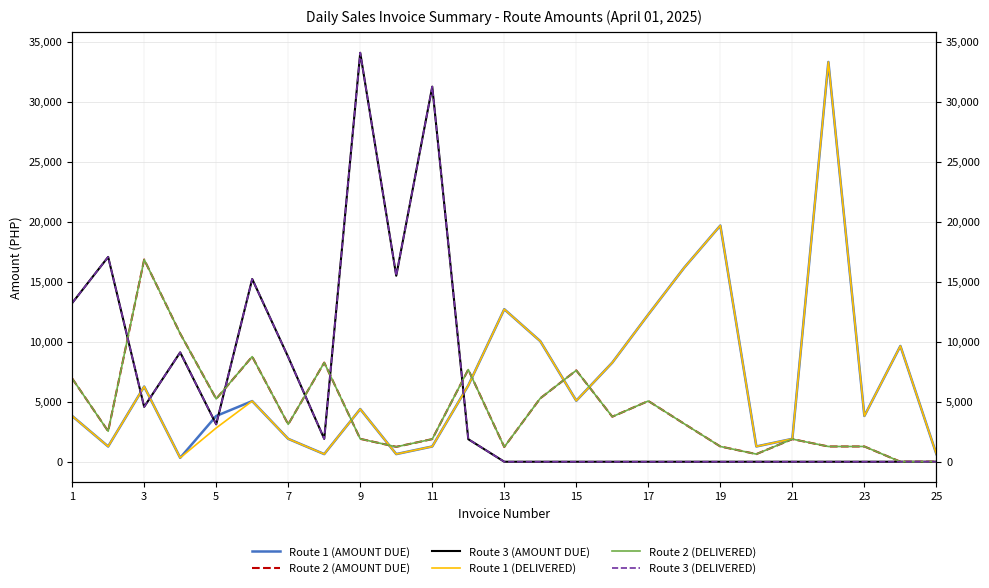

Does the chart have visible grid lines?

Yes